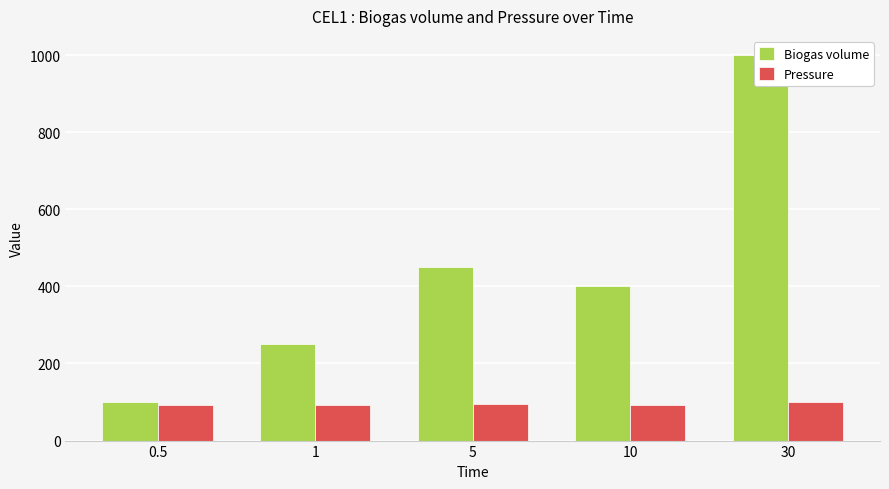

Is the value of Pressure at 0.5 greater than the value of Biogas volume at 0.5?

No